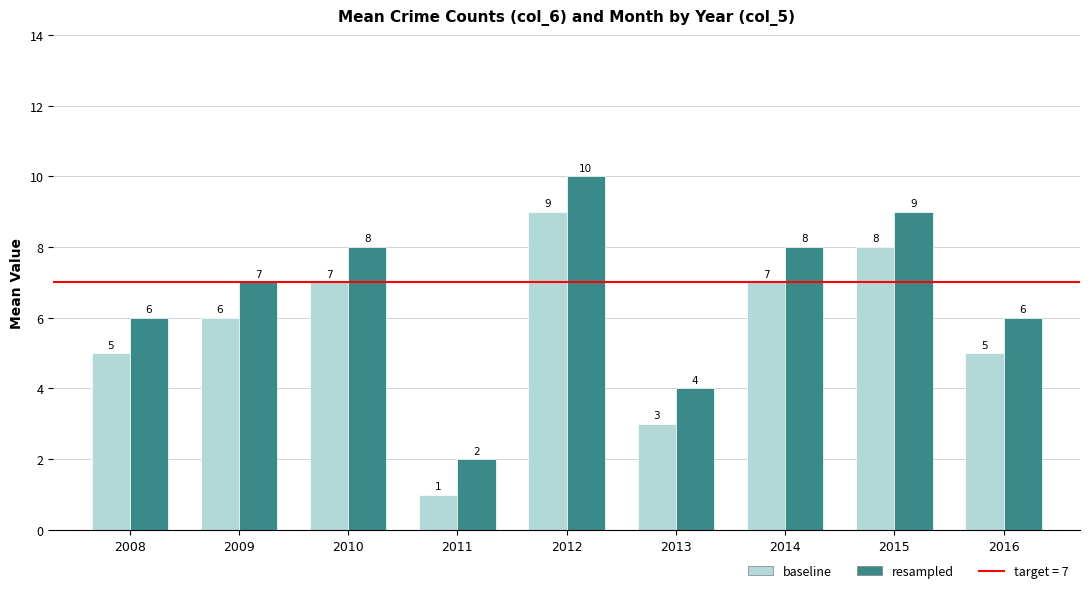

What is the difference between the maximum and second lowest values in the baseline series?

6